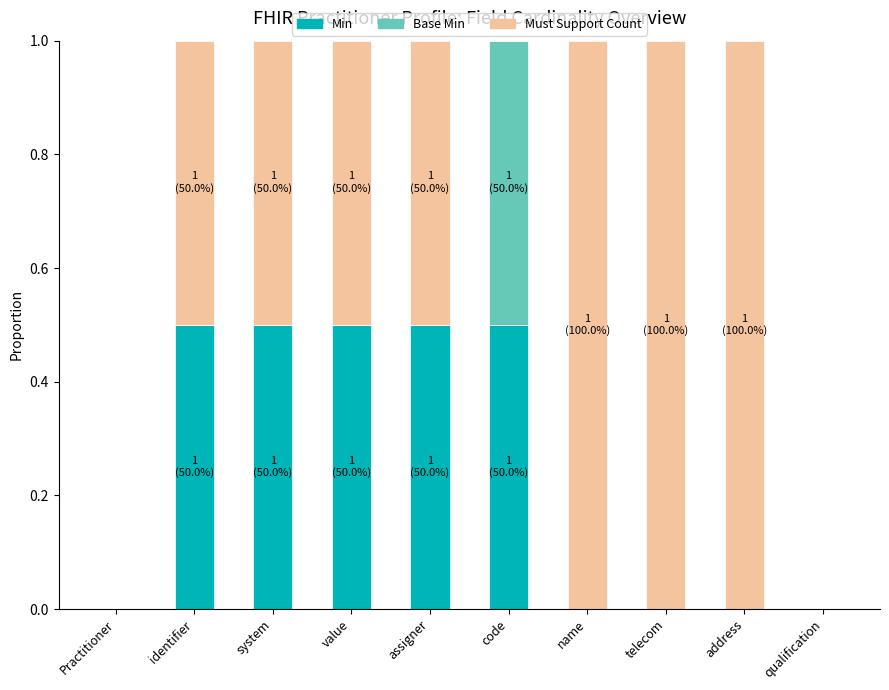

True or false: Min has a value of 0.7 at identifier.

False